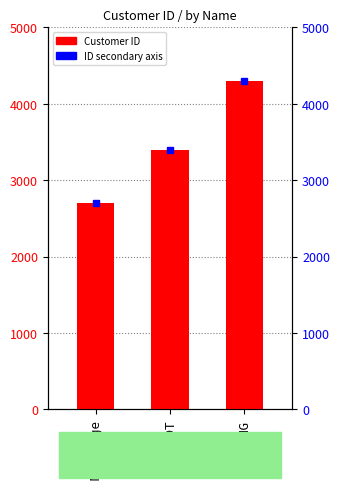

What is the change in value from PDT to FCMG?

+900